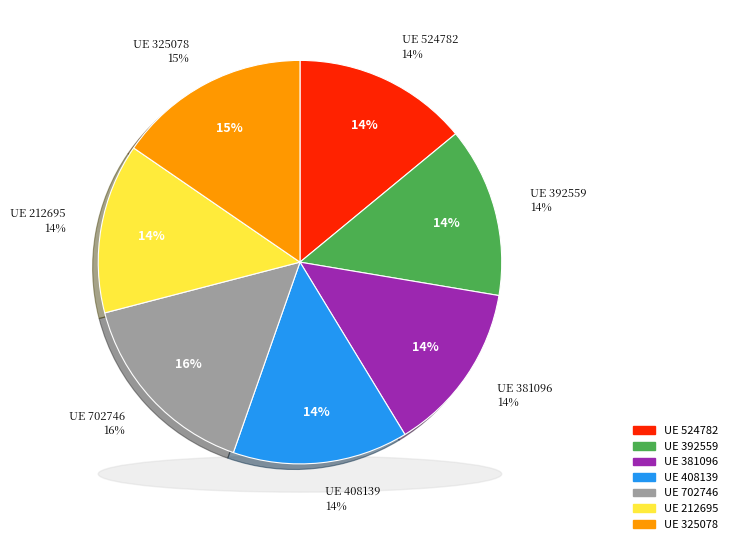

What is the ratio of the value at 524782 to the value at 408139?

1.0